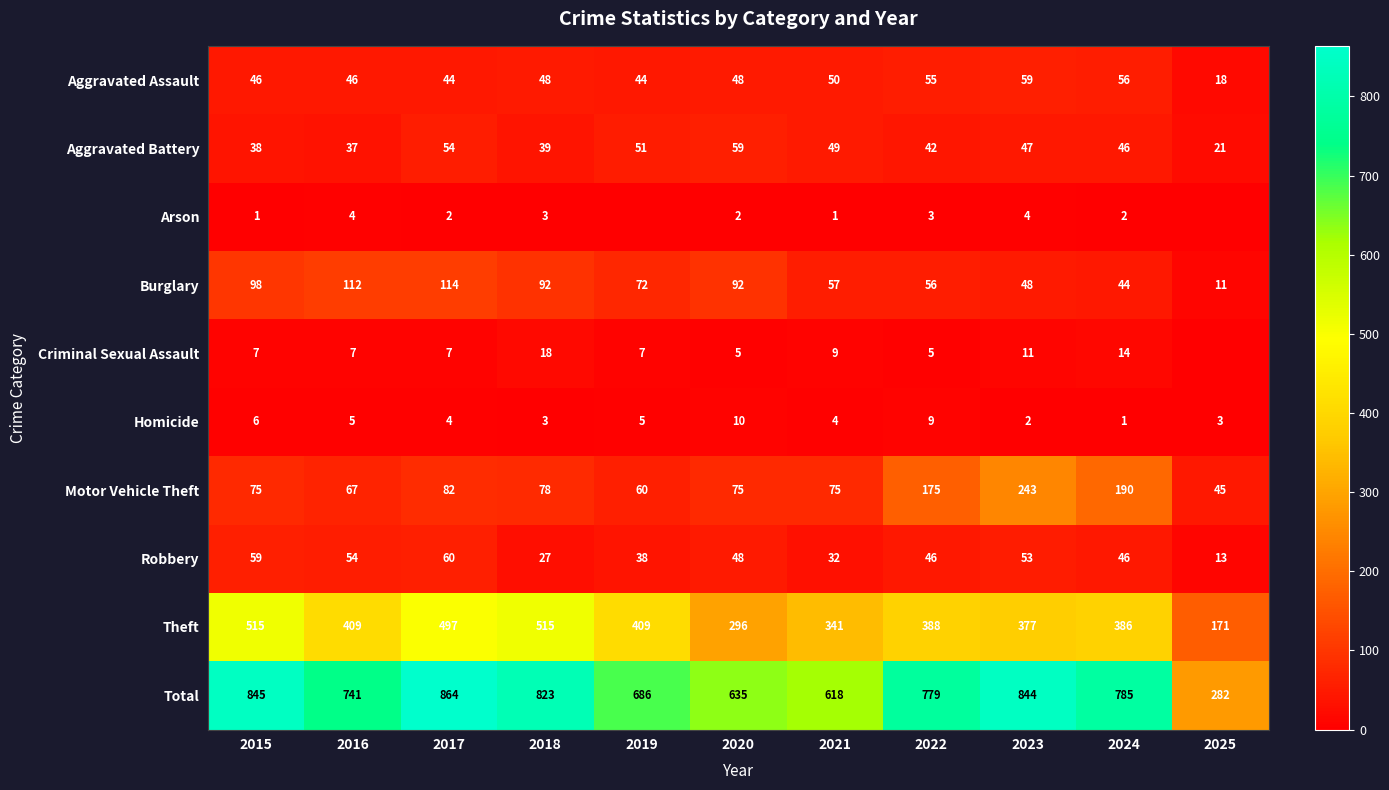

Rank the series at 2016 from highest to lowest value.

Total, Theft, Burglary, Motor Vehicle Theft, Robbery, Aggravated Assault, Aggravated Battery, Criminal Sexual Assault, Homicide, Arson